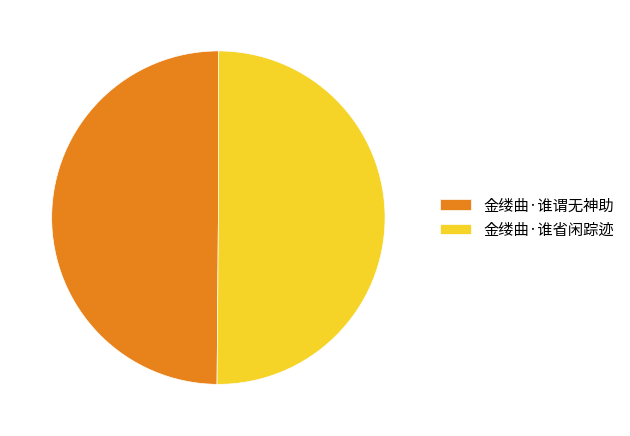

Do 金缕曲·谁谓无神助 and 金缕曲·谁省闲踪迹 together represent more than half of the pie?

Yes